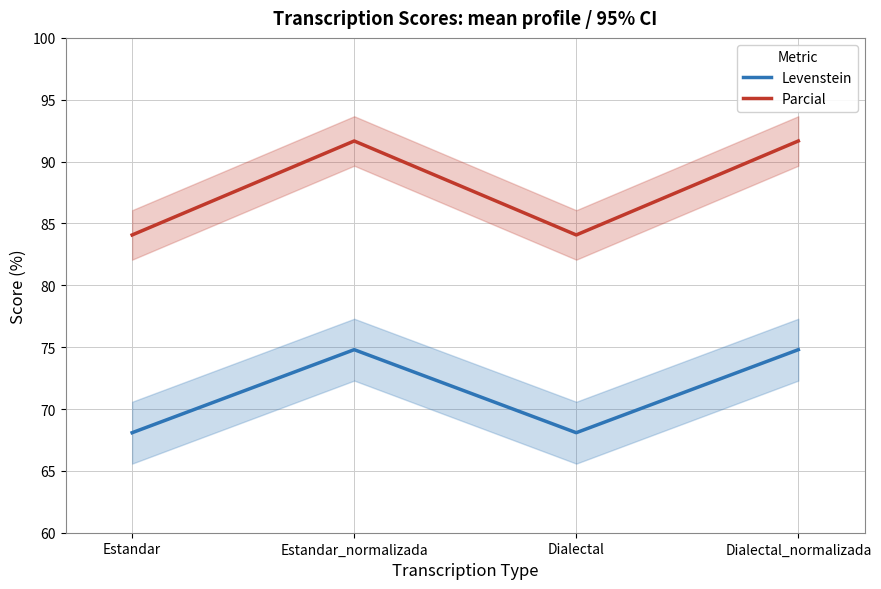

Which category has the lowest value across all series?

Estandar